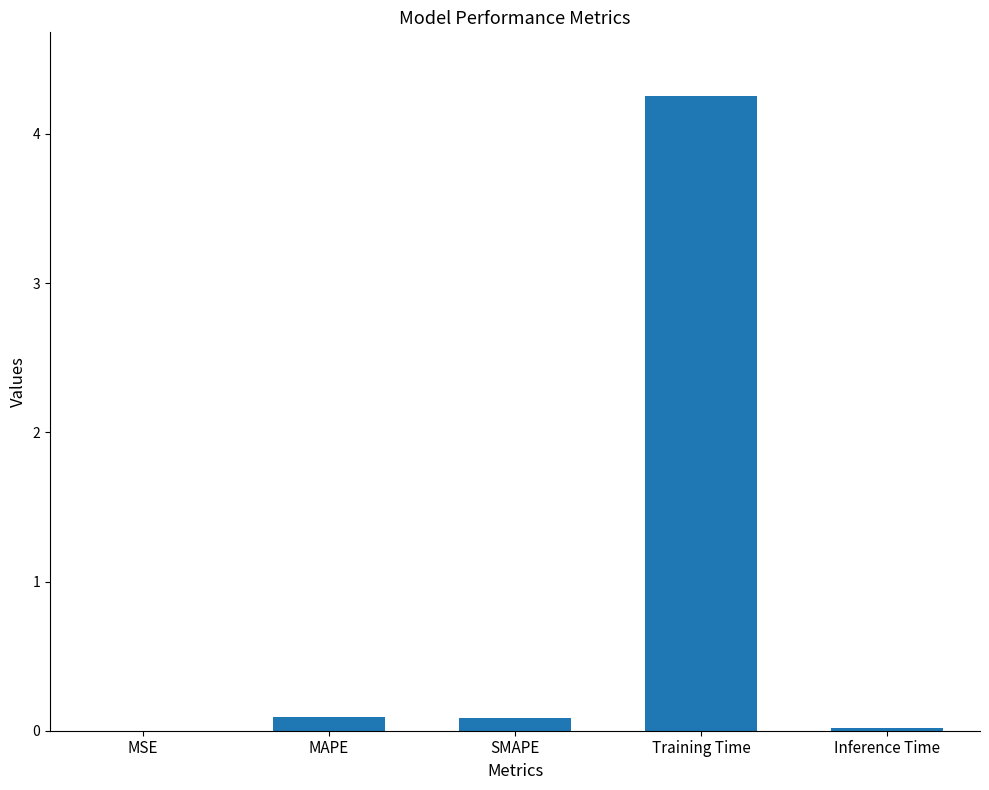

Is it true that the value at Training Time is 2.7?

False